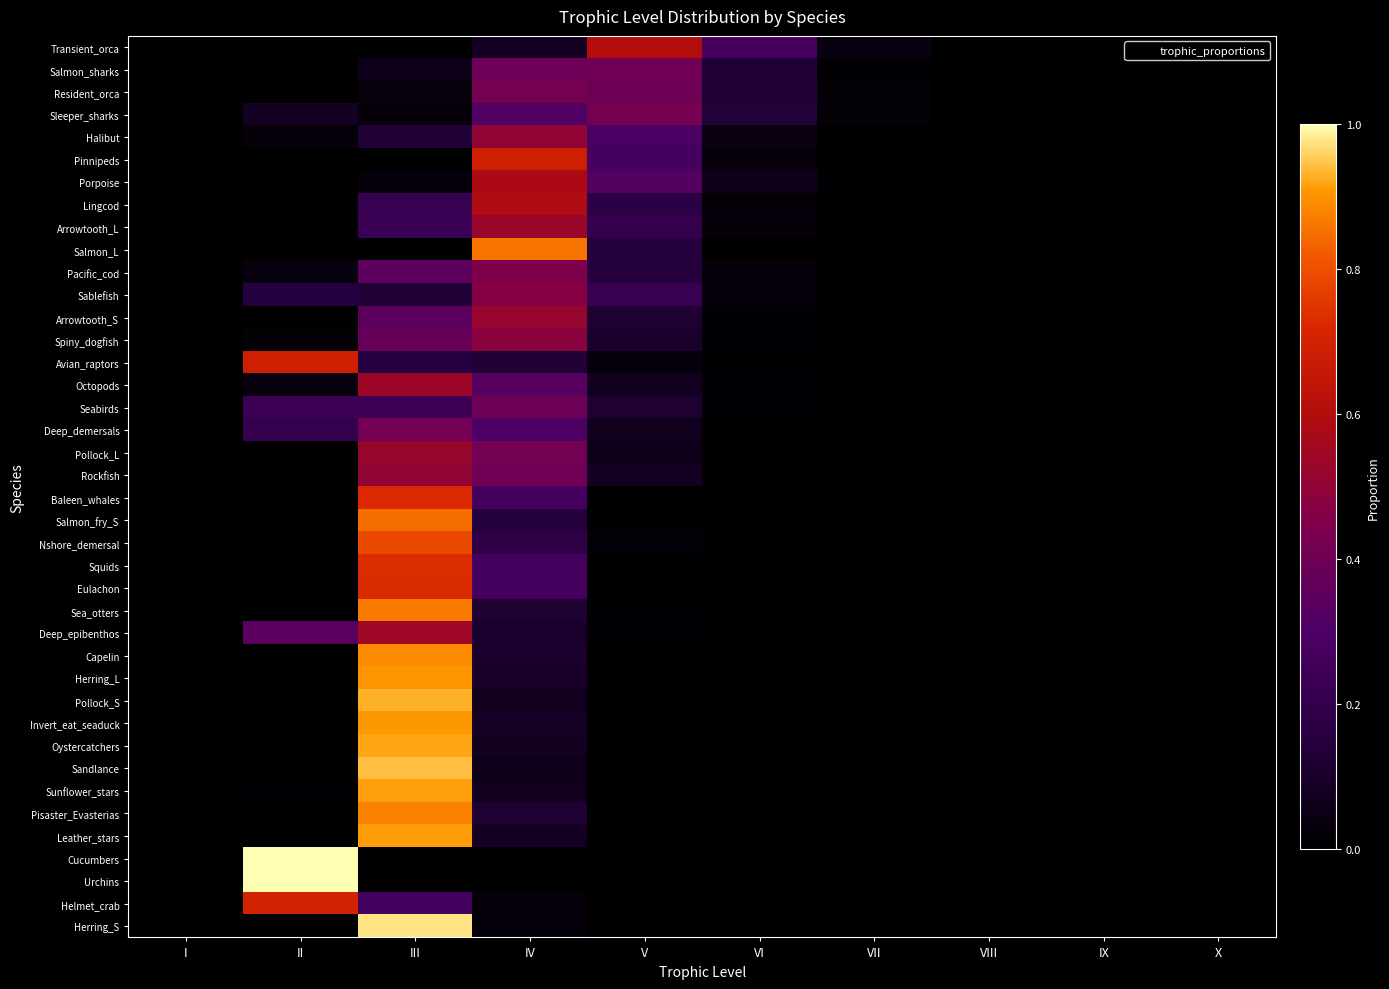

Between X and VIII, which is larger?

VIII